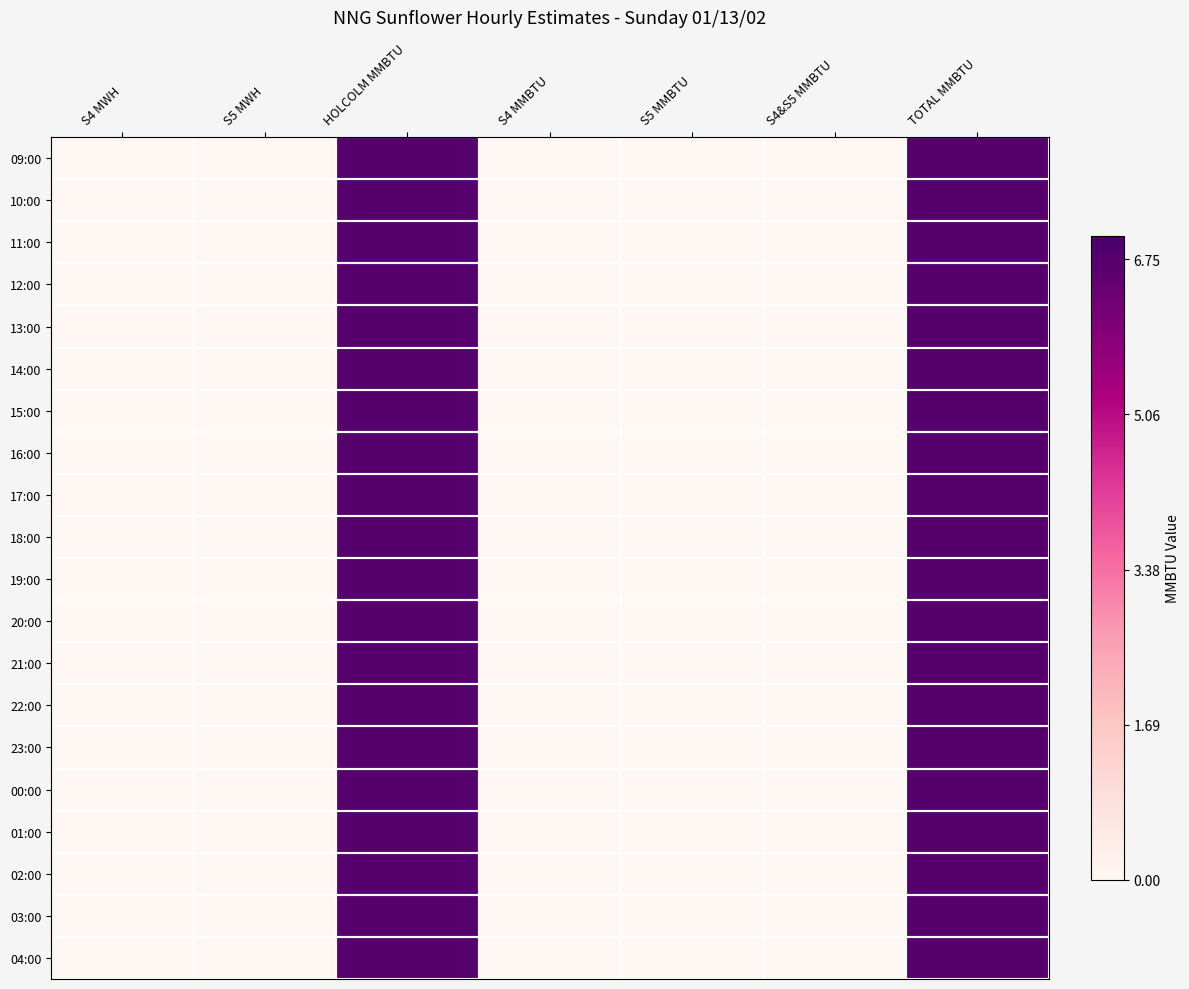

At S4&S5 MMBTU, list the series in order from largest to smallest.

09:00, 10:00, 11:00, 12:00, 13:00, 14:00, 15:00, 16:00, 17:00, 18:00, 19:00, 20:00, 21:00, 22:00, 23:00, 00:00, 01:00, 02:00, 03:00, 04:00